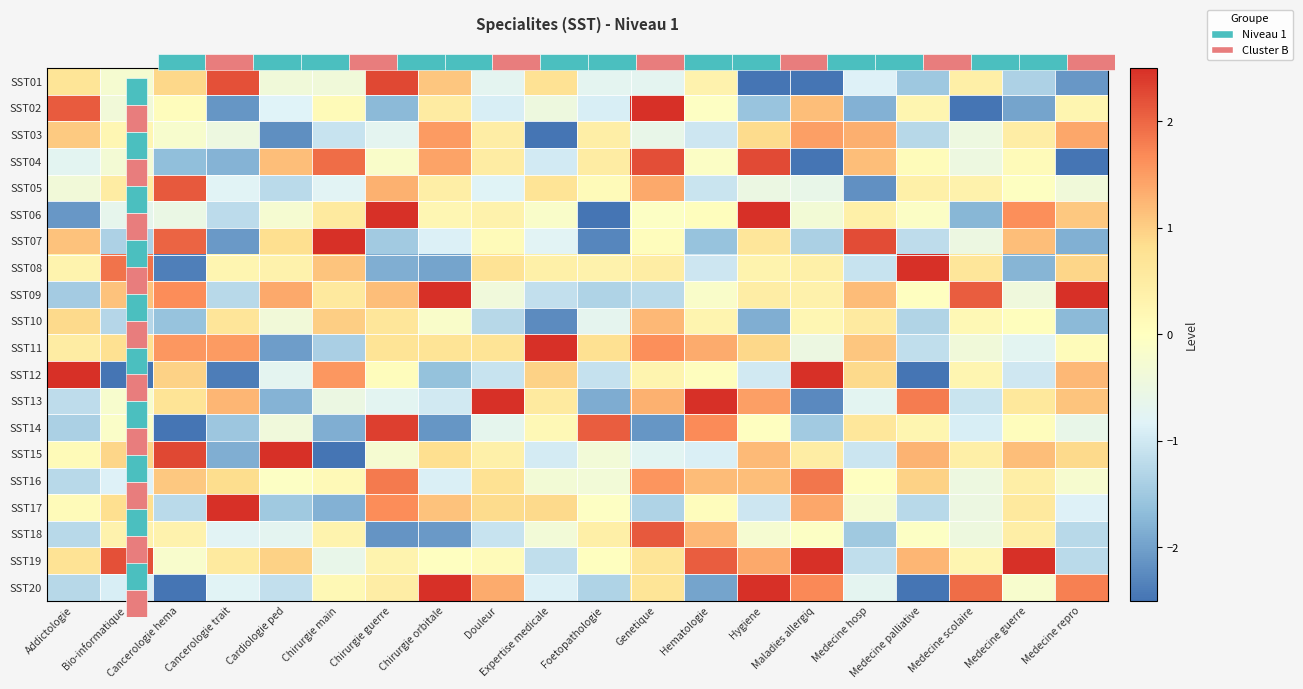

Which category has the highest value across all series?

Expertise medicale